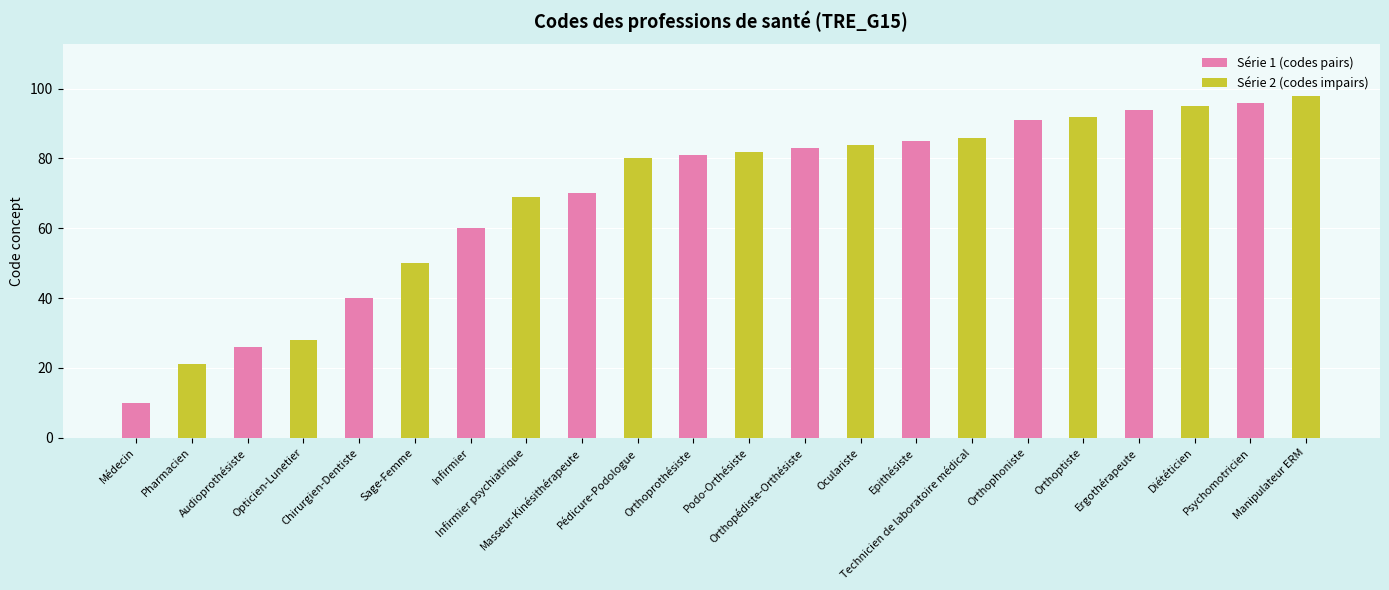

What is the value of the 15th bar from the left?

85